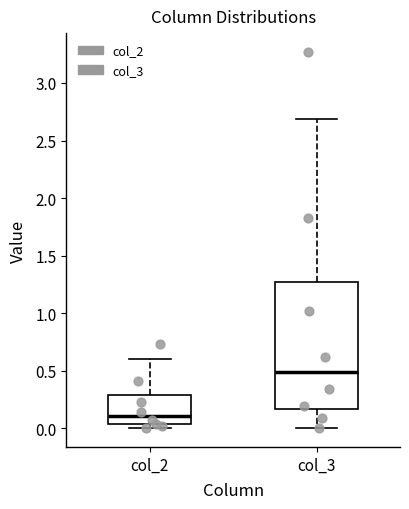

Which box's median line is the lowest?

col_2